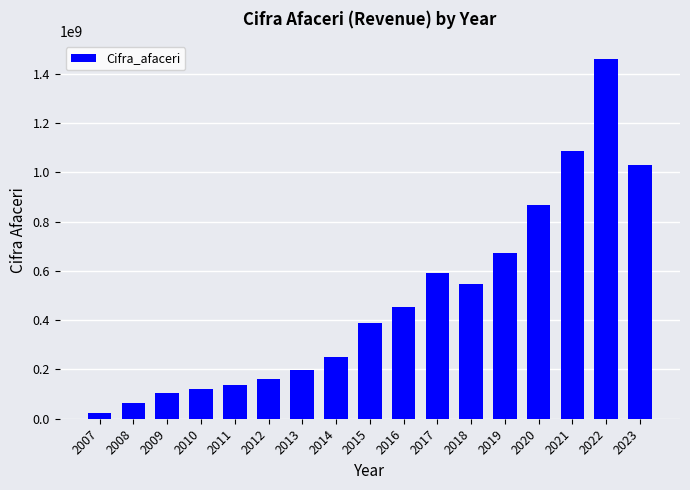

What is the value of the 7th bar from the left?

196513222